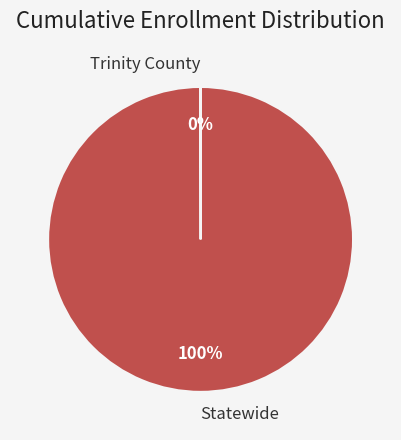

To the nearest percent, what is the difference between the largest and smallest slice percentages?

100%